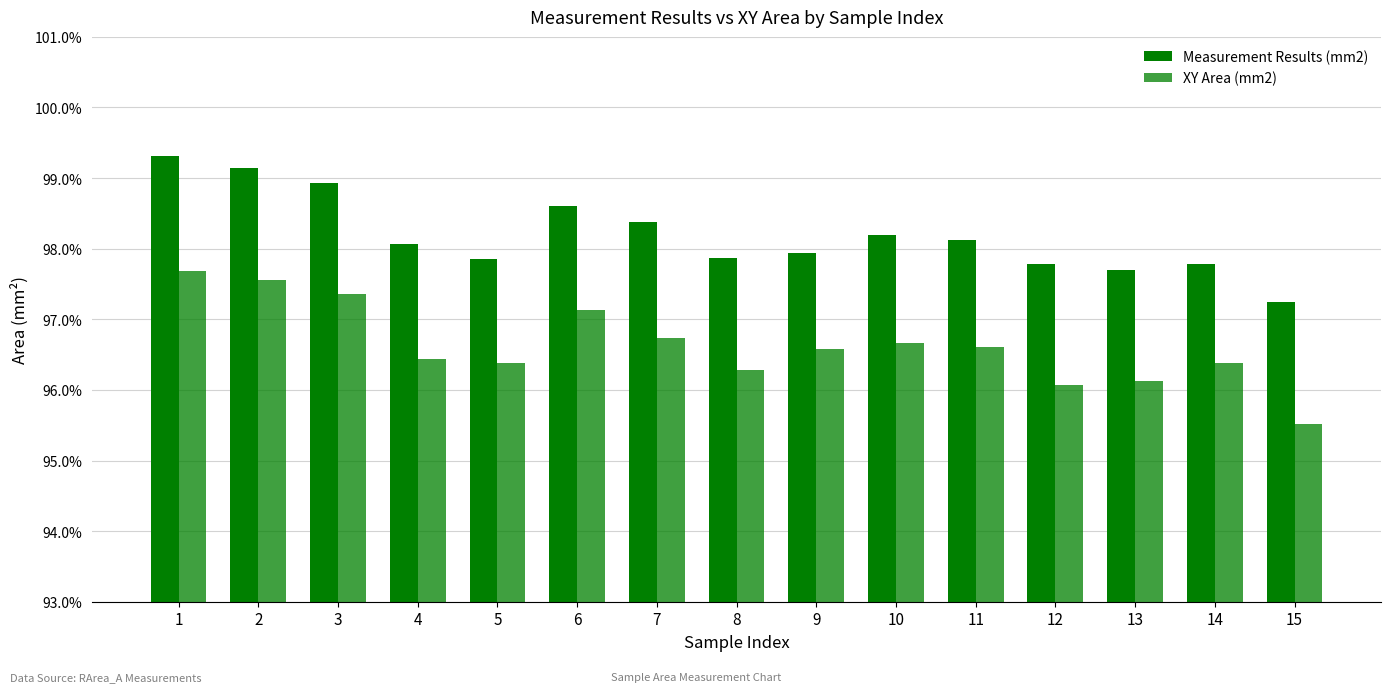

Are the bars horizontal?

No